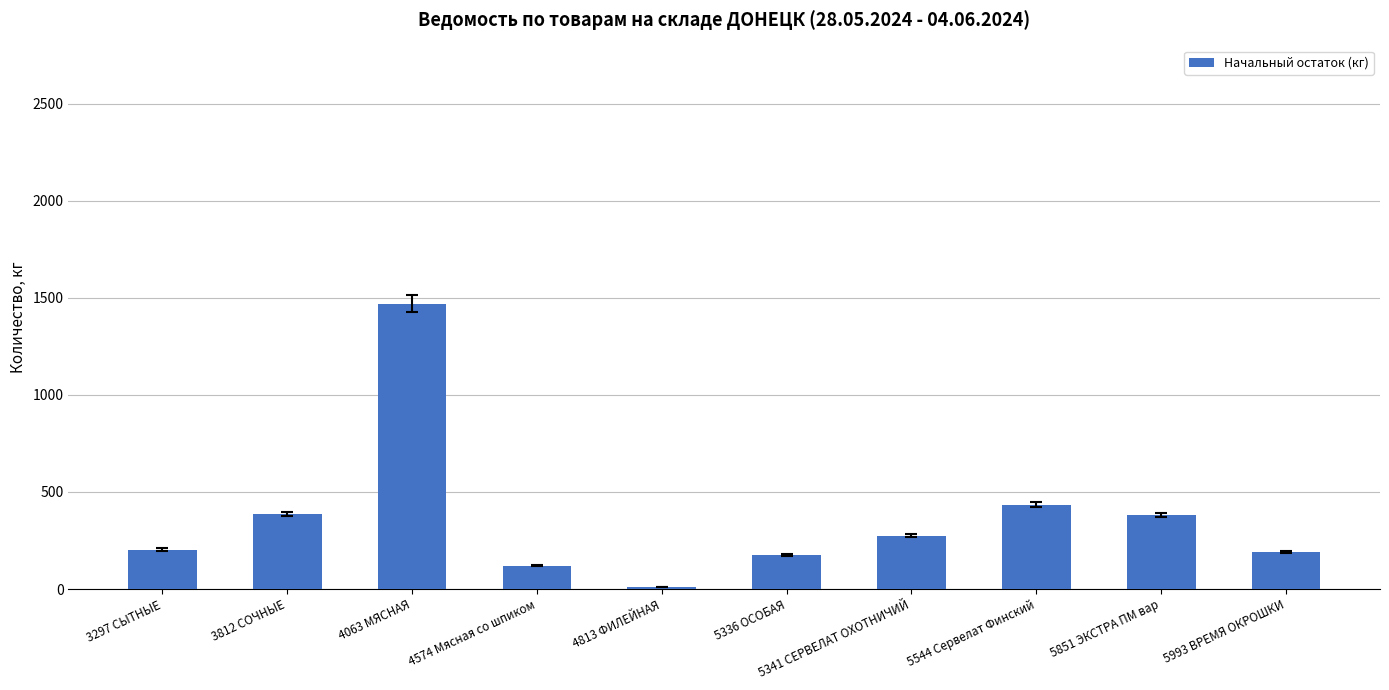

What is the sum of all values?

3647.3